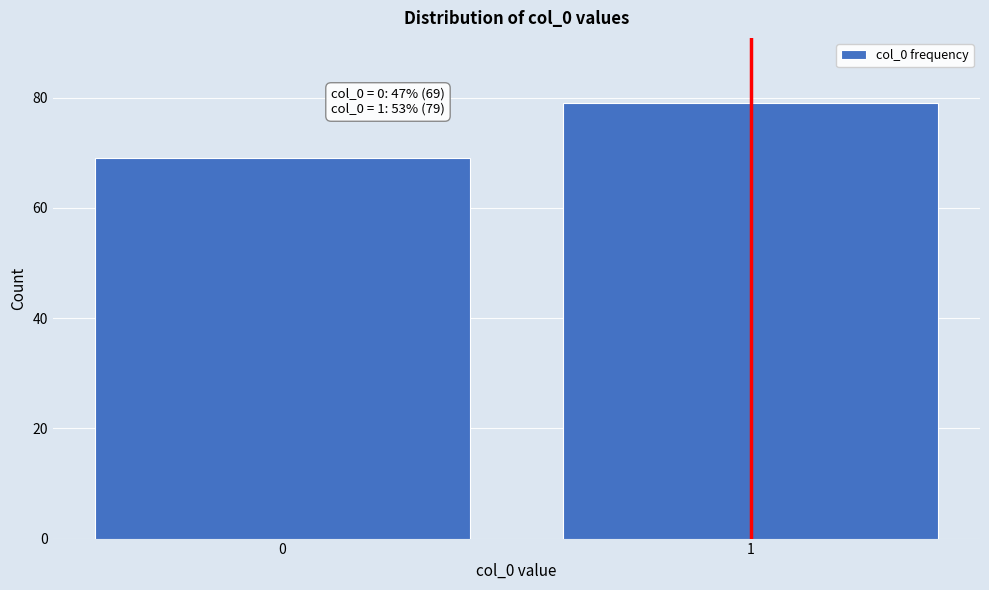

Reading left to right, extract all data points from this chart.

0=69	1=79